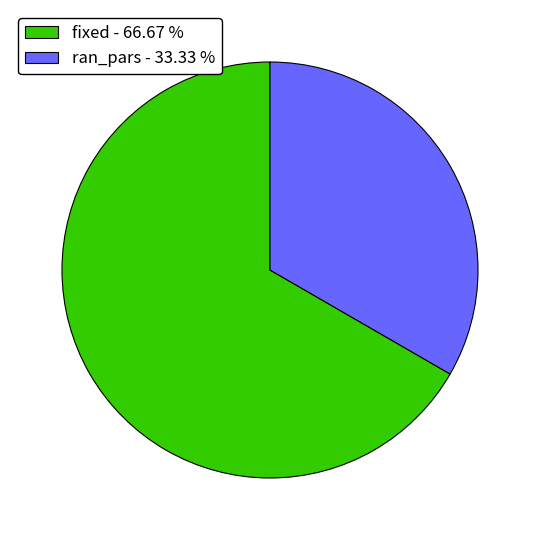

Between fixed - 66.67 % and ran_pars - 33.33 %, which is larger?

fixed - 66.67 %